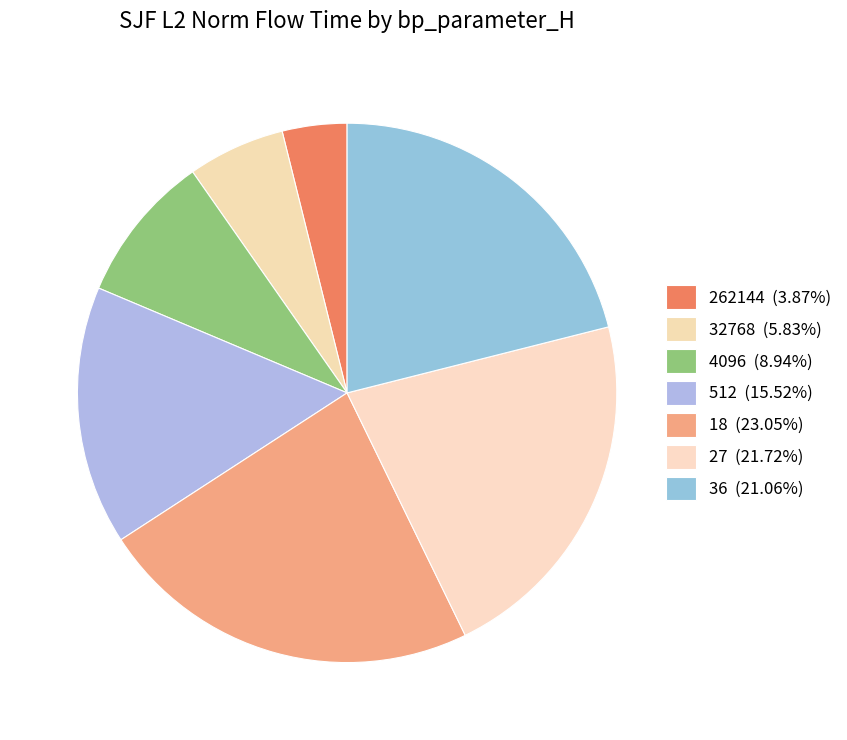

Count the number of slices in the pie.

7